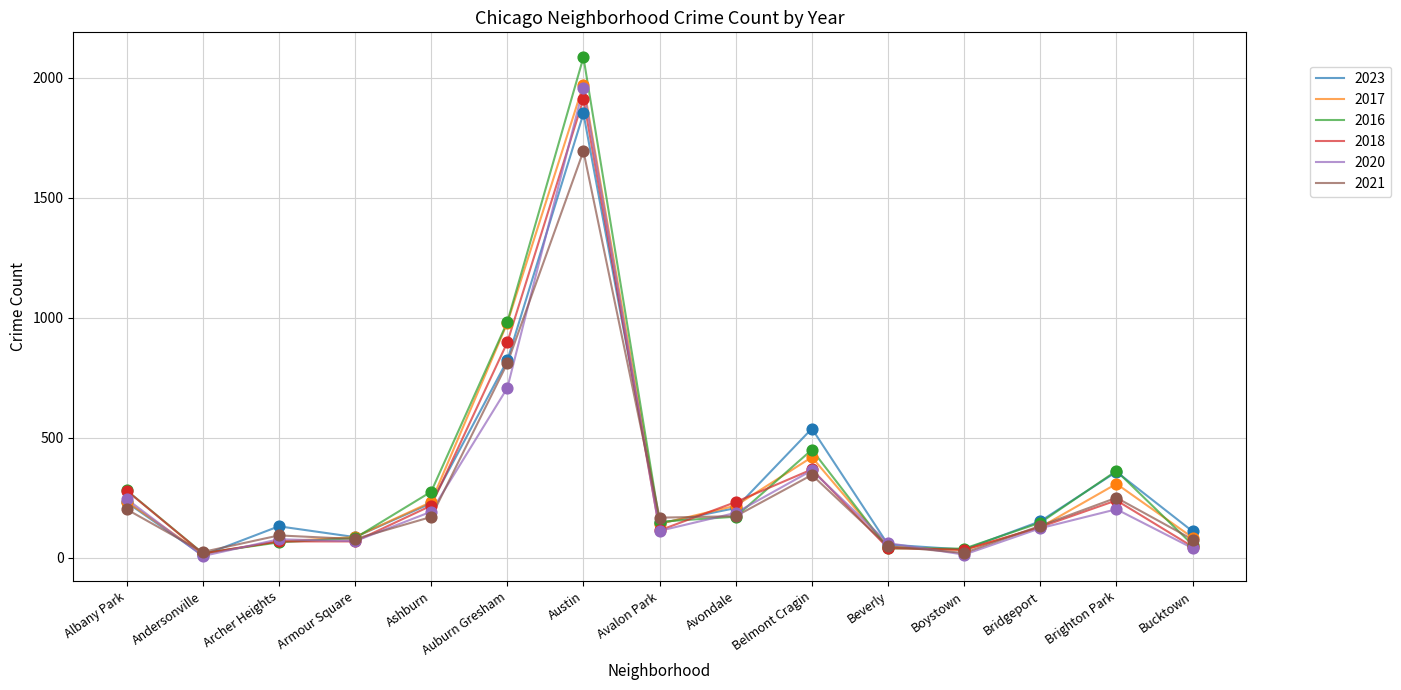

Is the value of 2023 at Archer Heights greater than the value of 2021 at Auburn Gresham?

No